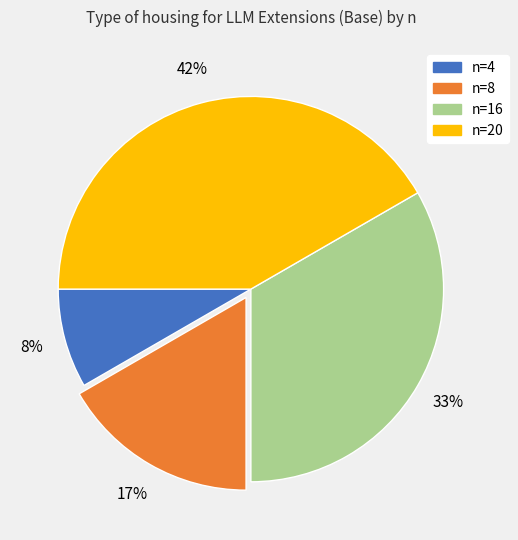

Rank the categories by value from highest to lowest.

n=20, n=16, n=8, n=4